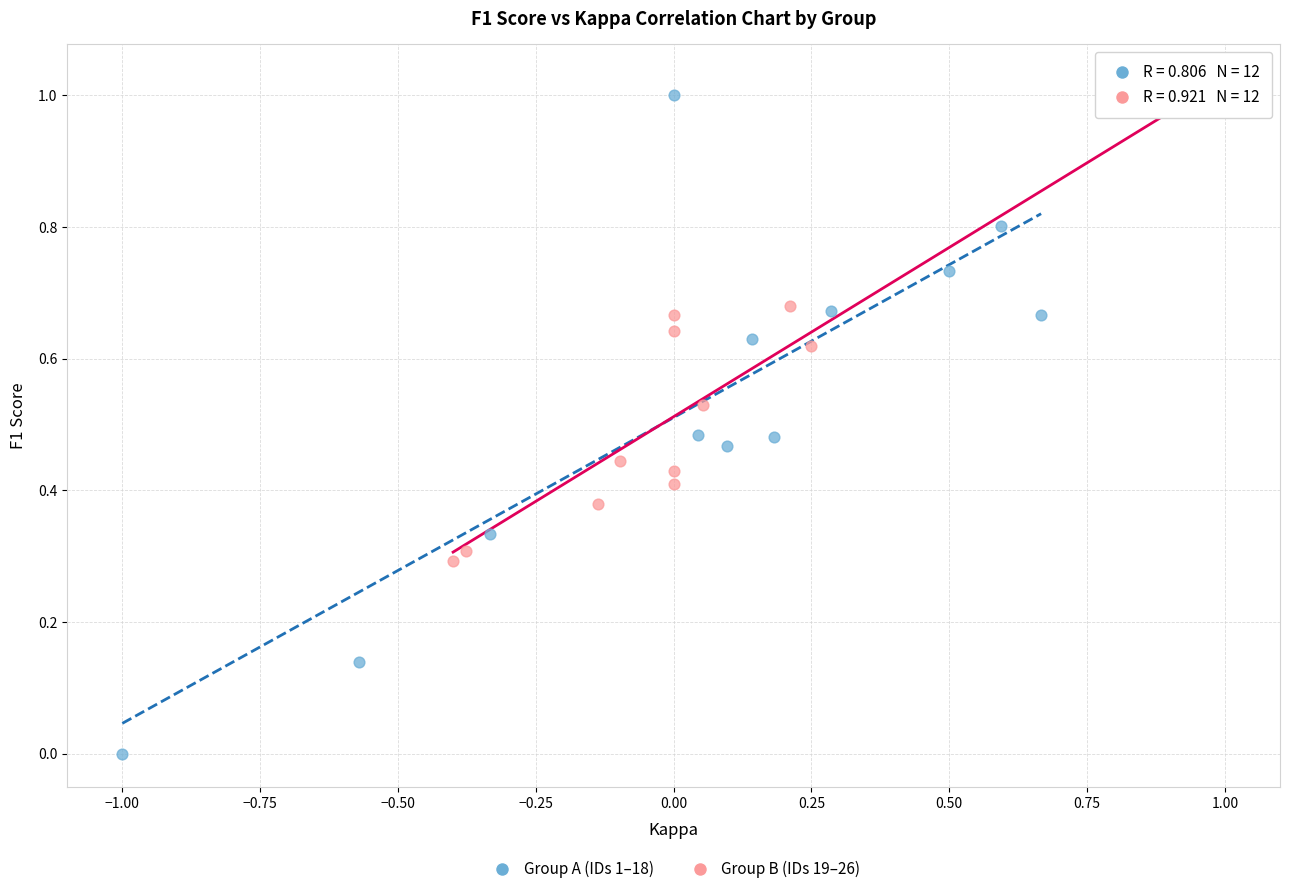

Which series has the largest Y range (max minus min)?

Group A (IDs 1–18)